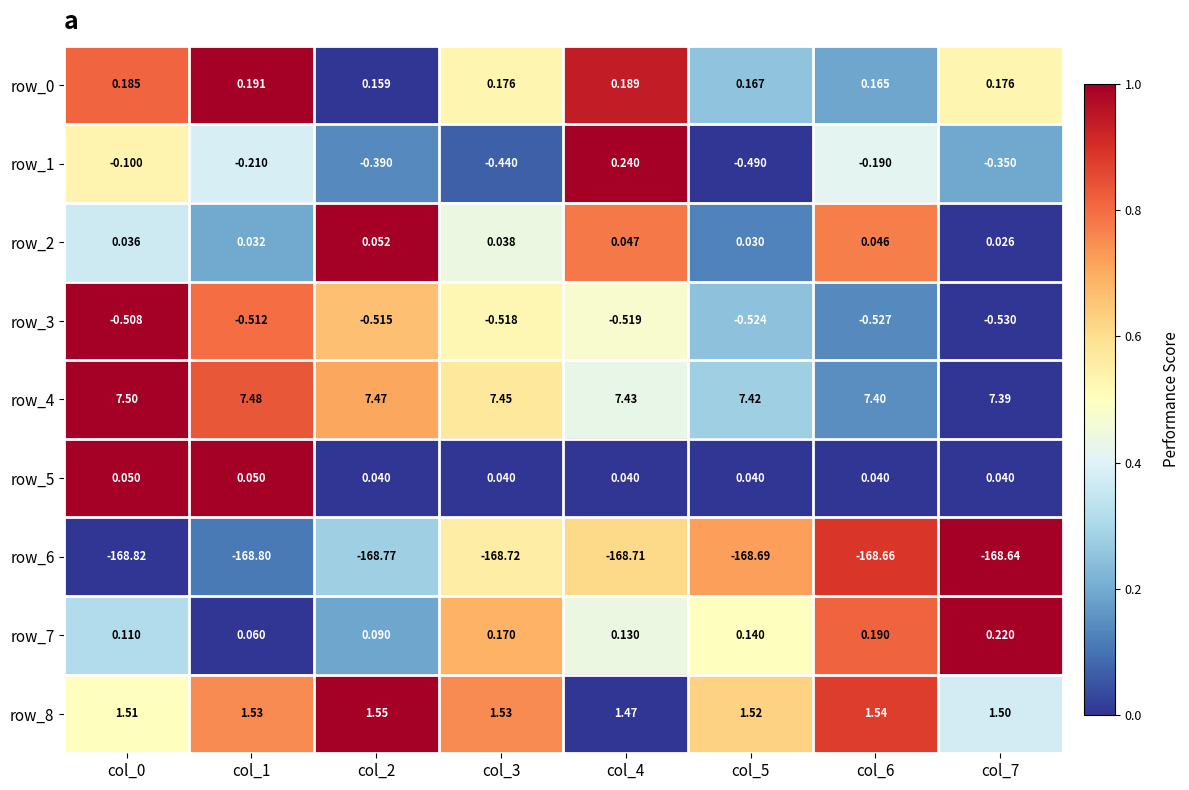

Is the value of row_6 at col_1 greater than the value of row_8 at col_7?

No